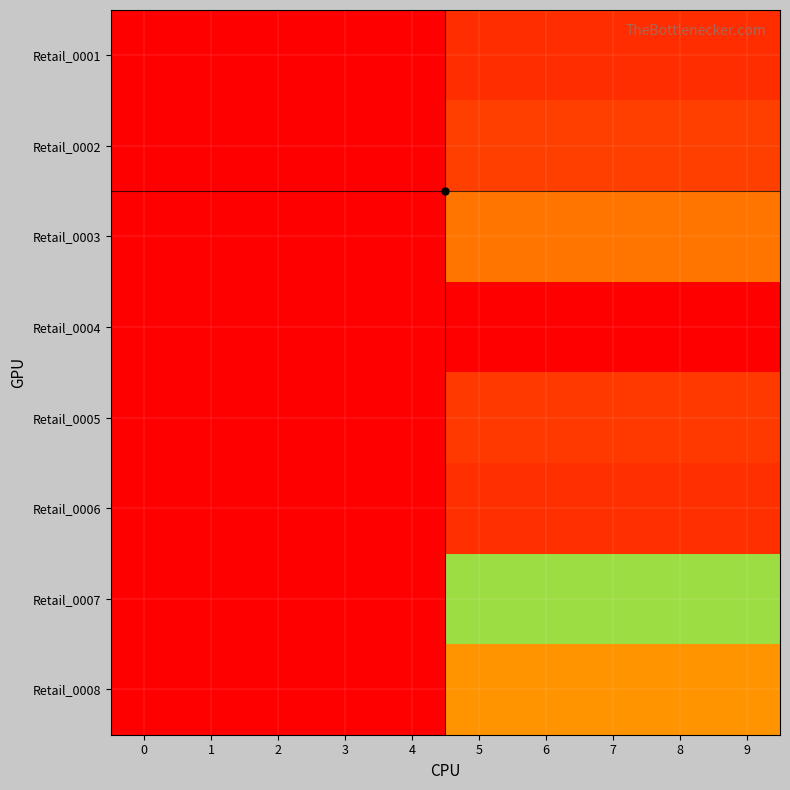

At how many categories does at least one series exceed 608?

5